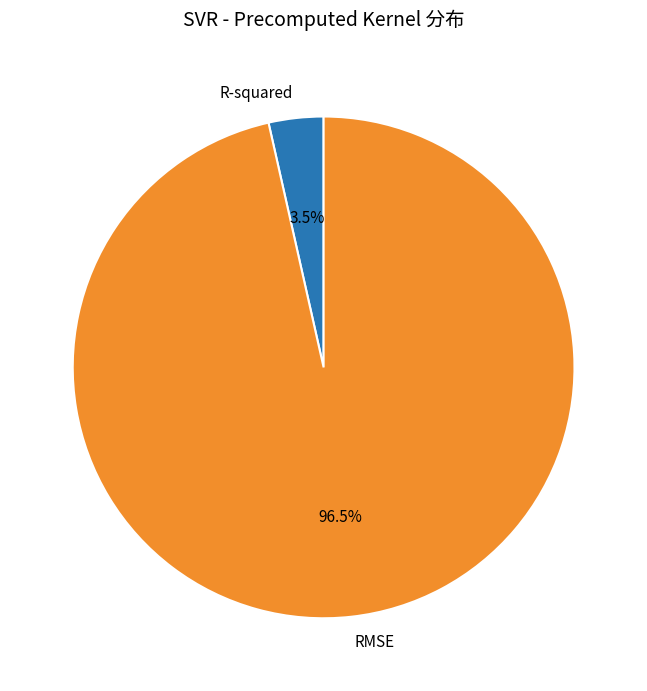

To the nearest percent, what is the difference between the largest and smallest slice percentages?

93%